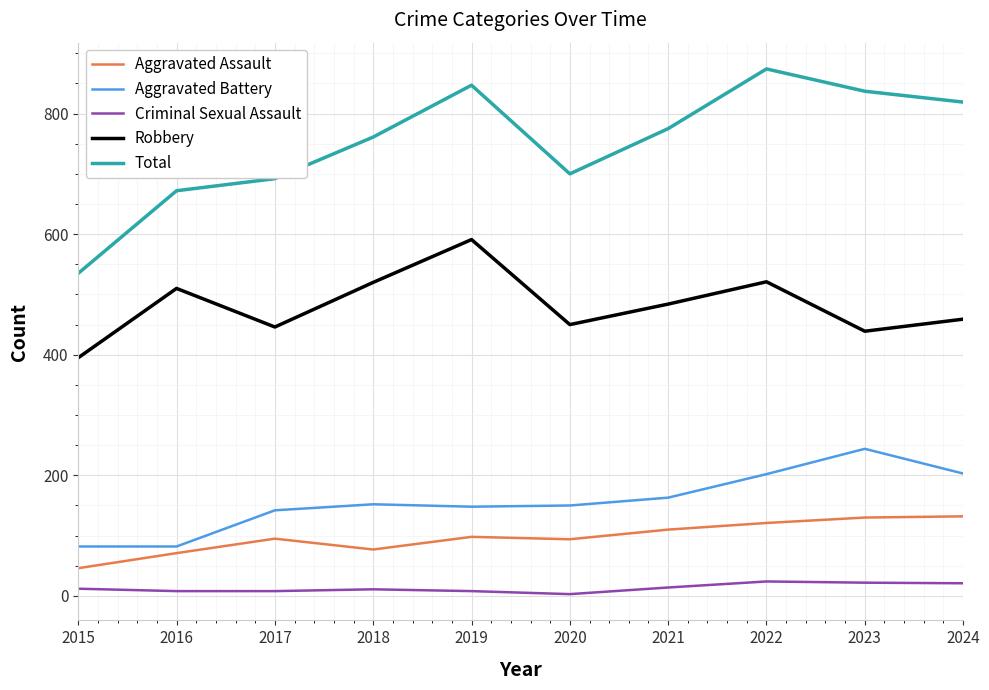

What is the total value across all series at 2022?

1742